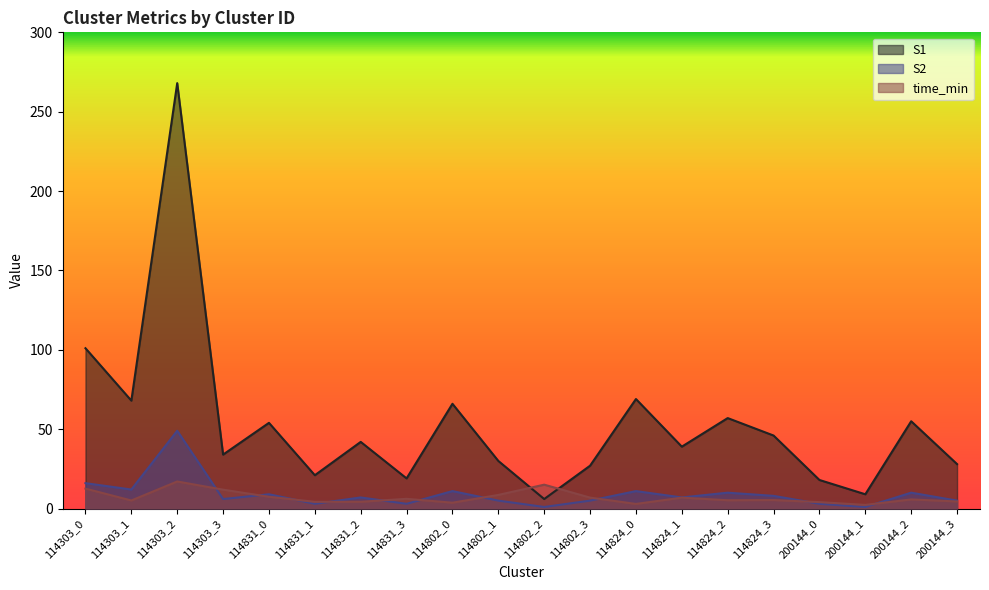

Which series has the largest total across all categories?

S1